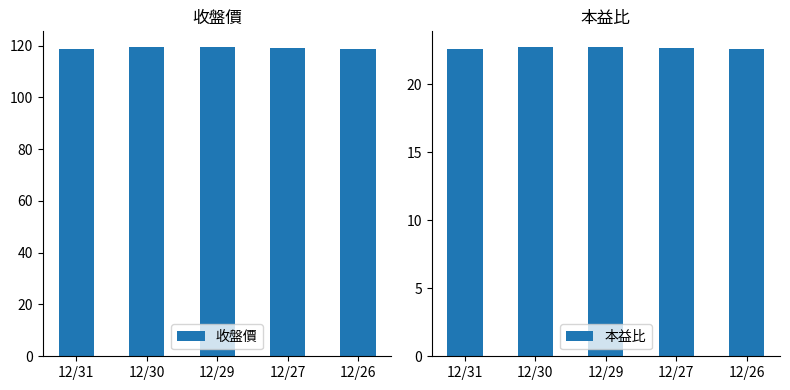

At 12/30, list the series in order from largest to smallest.

收盤價, 本益比